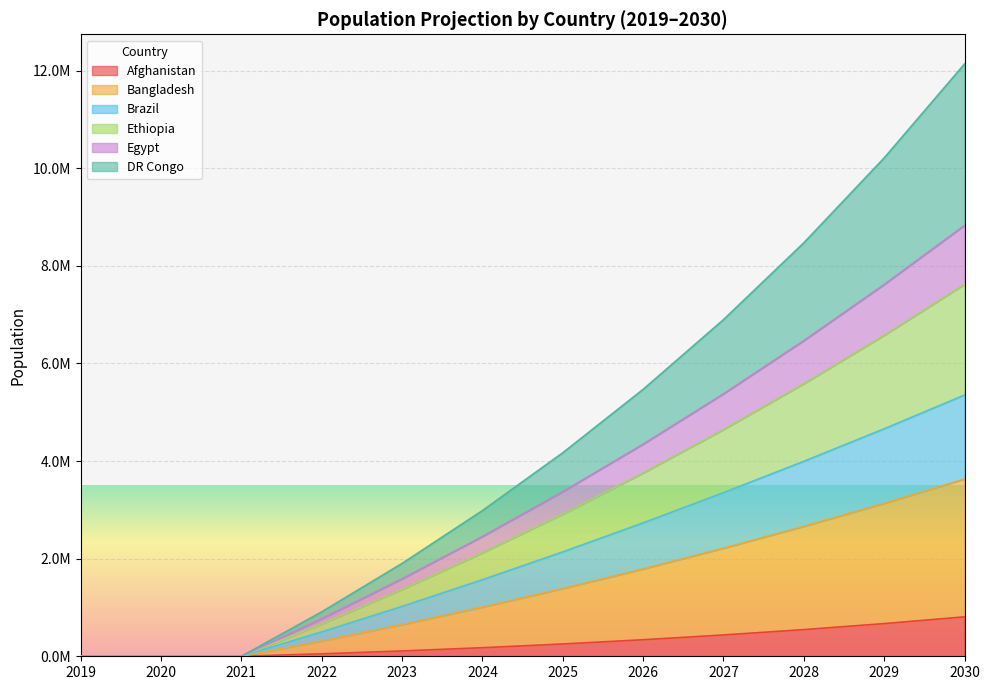

Is it true that Bangladesh equals -2918936.2 at 2019?

False